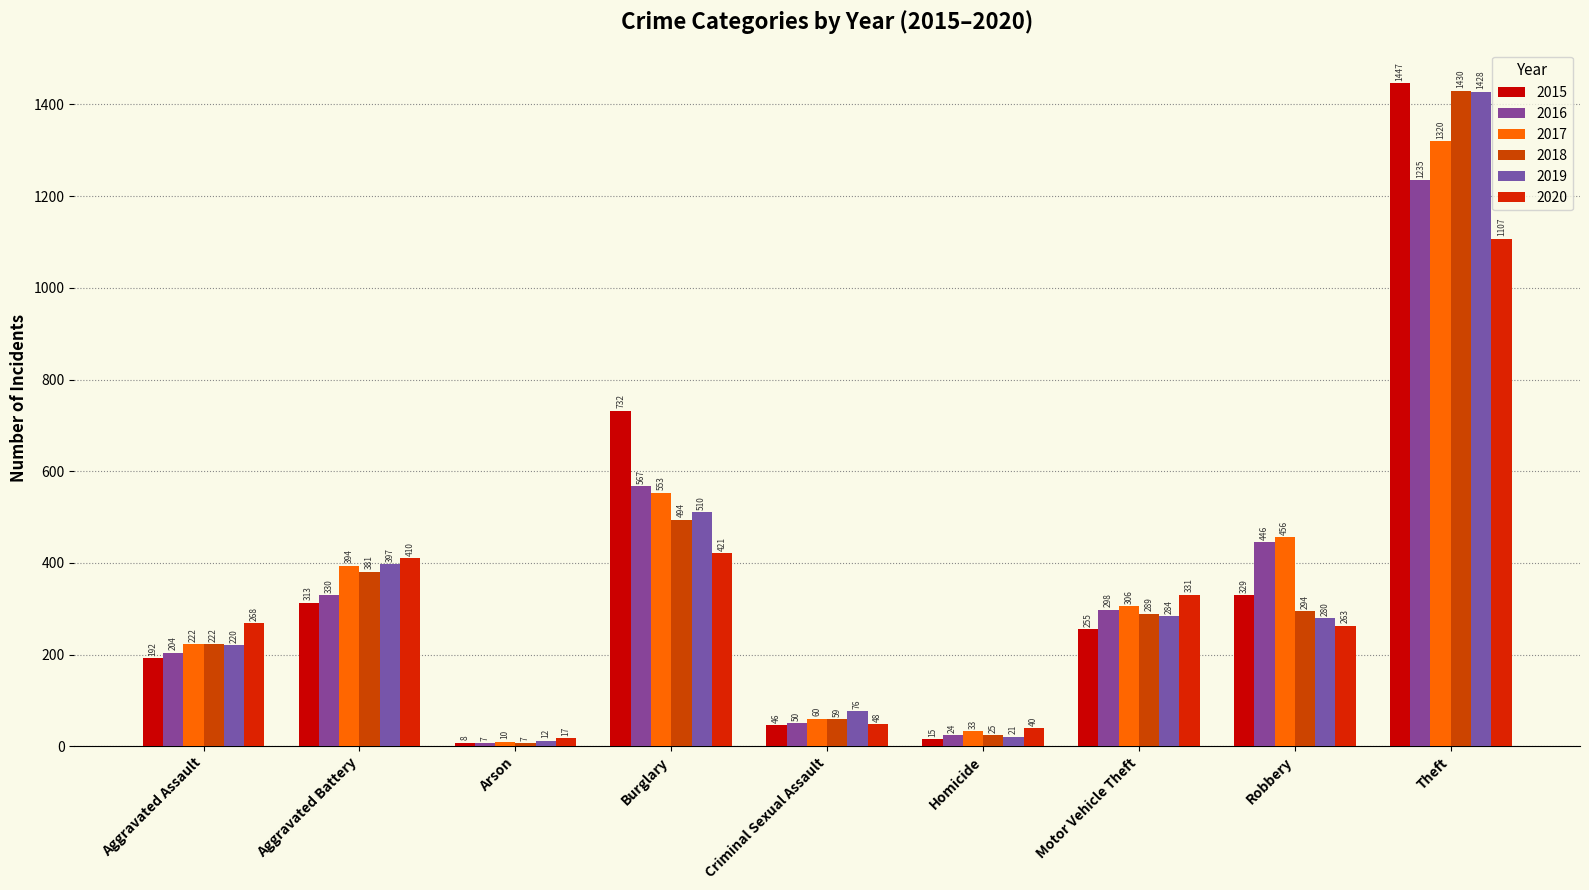

True or false: 2018 has a value of 7 at Arson.

True